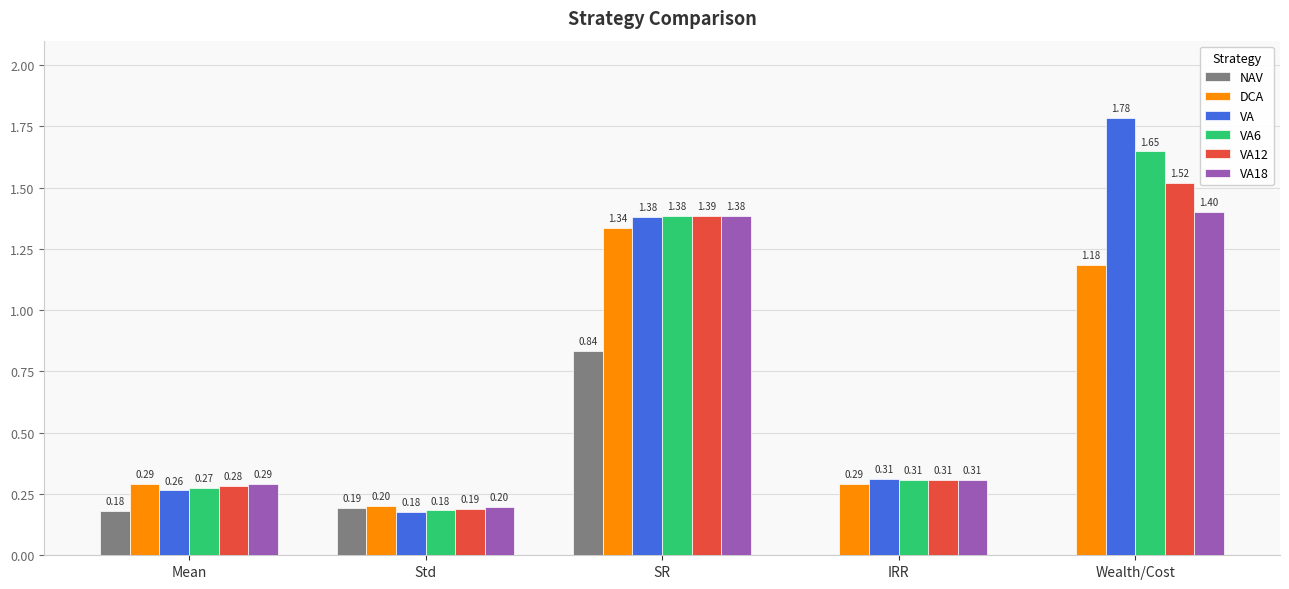

What is the sum of the VA18 values at IRR and Std?

0.5